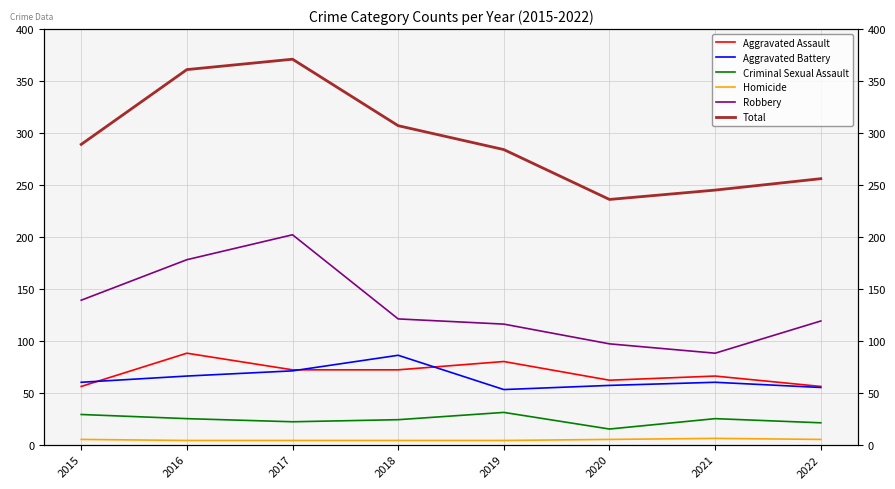

Read the Robbery value at 2015, to the nearest 5.

140